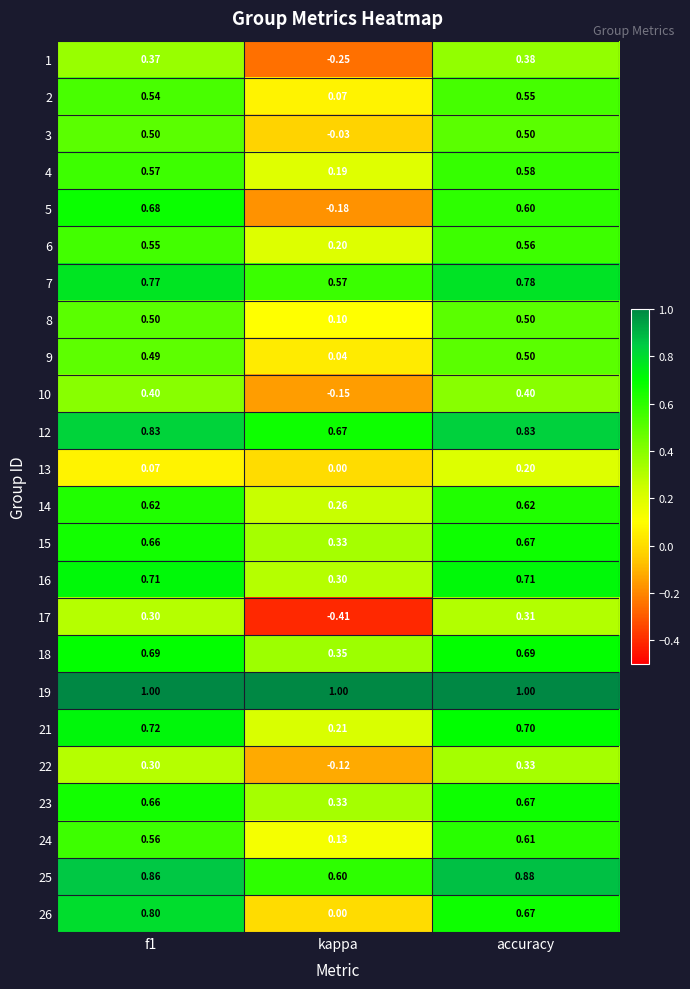

Which category has the lowest value in the 26 series?

kappa